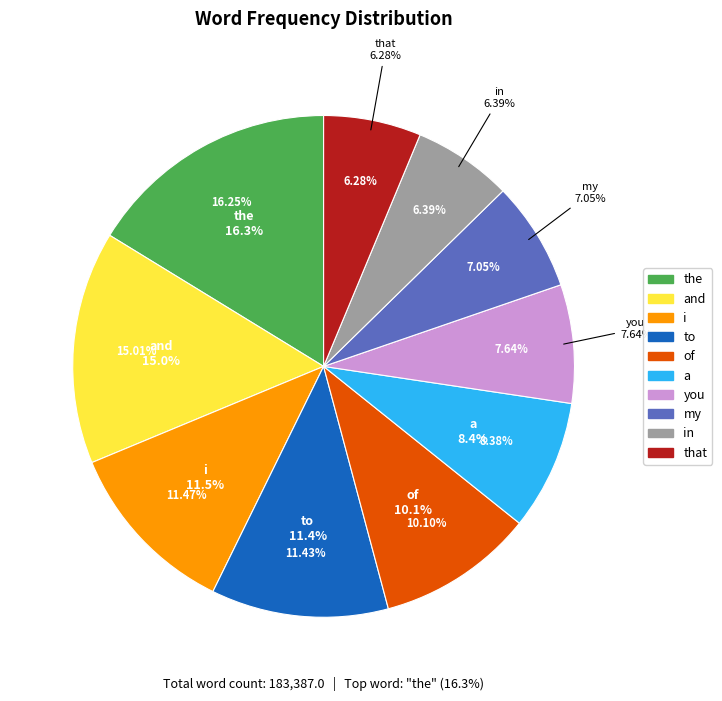

Which category has the smallest portion of the pie?

that